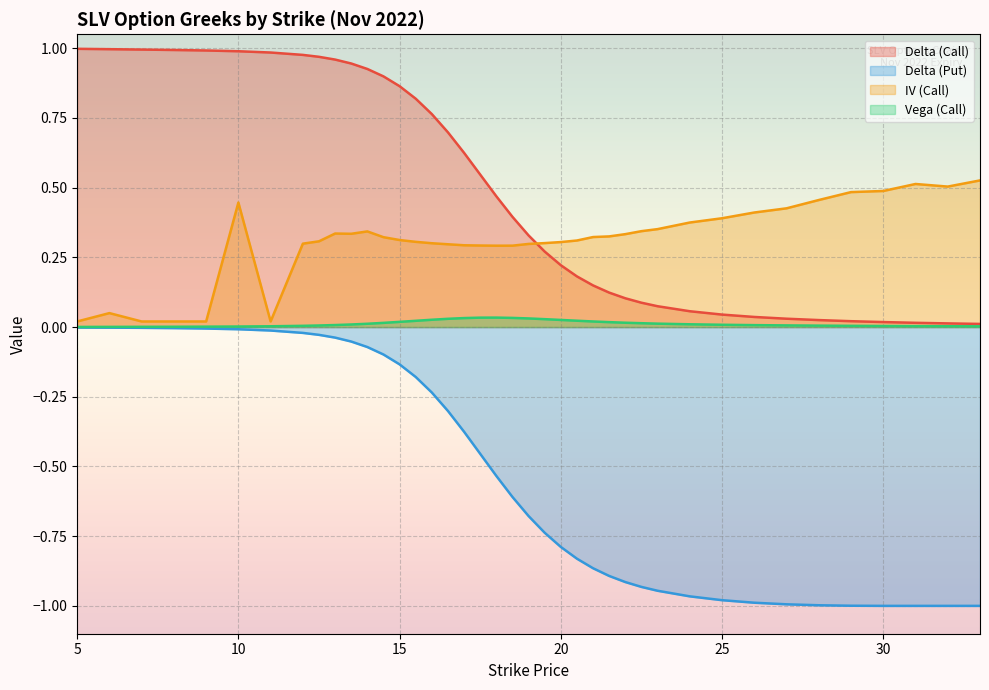

The value of delta_call at 19.5 is 0.1. True or false?

False